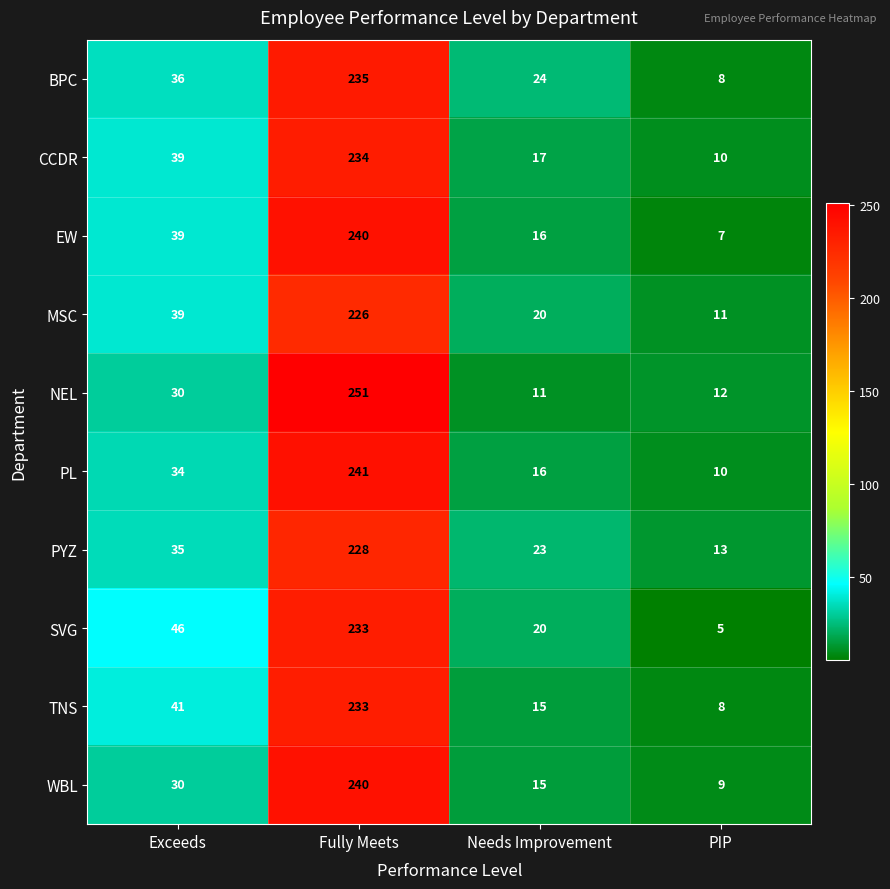

Count the number of categories in the chart.

4